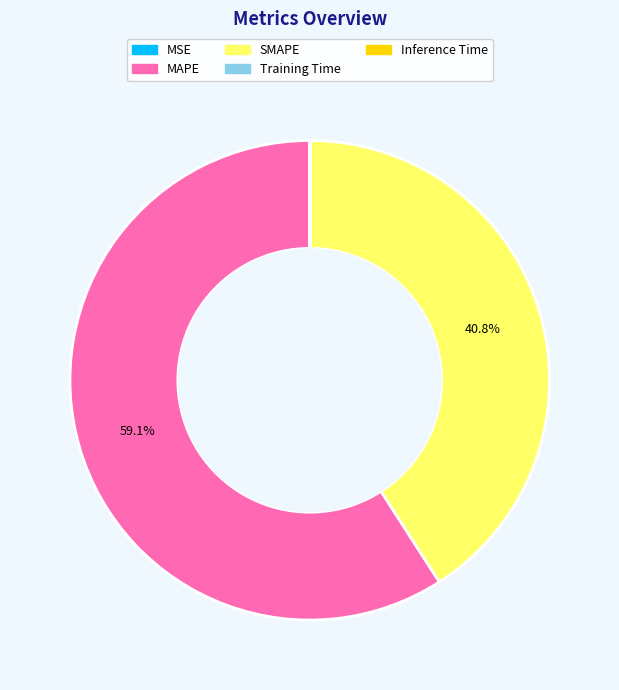

What is the ratio of the value at SMAPE to the value at MAPE?

0.7